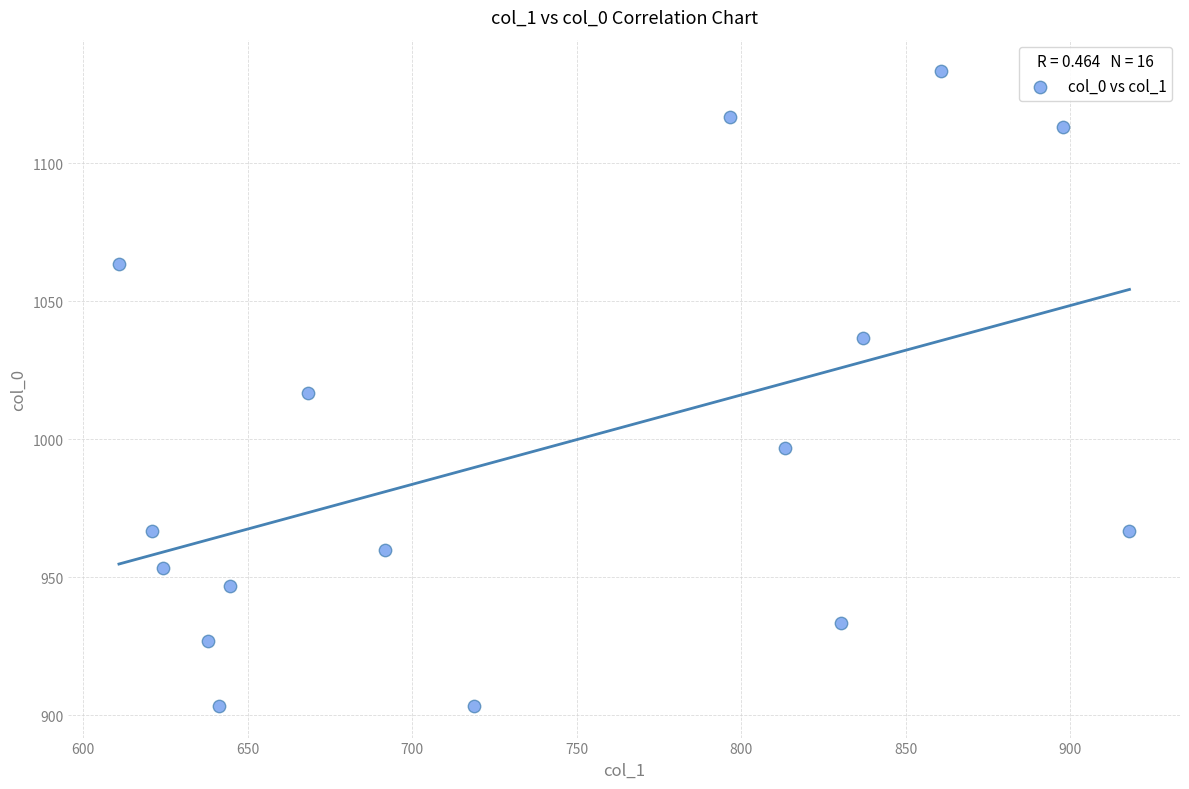

List the coordinates of all points as (X, Y) pairs, reading left to right.

(610.9, 1063.3)  (621.0, 966.7)  (624.4, 953.3)  (637.9, 926.7)  (641.2, 903.3)  (644.6, 946.7)  (668.2, 1016.7)  (691.9, 960.0)  (718.9, 903.3)  (796.5, 1116.7)  (813.4, 996.7)  (830.2, 933.3)  (837.0, 1036.7)  (860.6, 1133.3)  (897.8, 1113.3)  (918.0, 966.7)